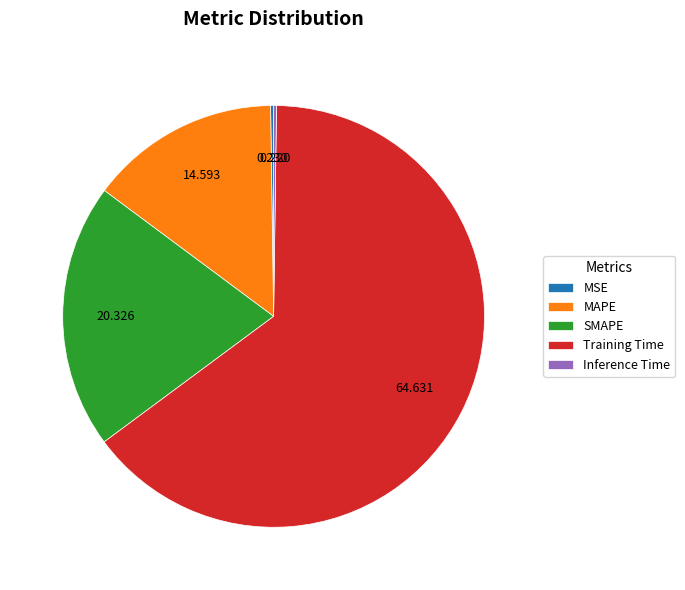

Does any single category account for the majority?

Yes